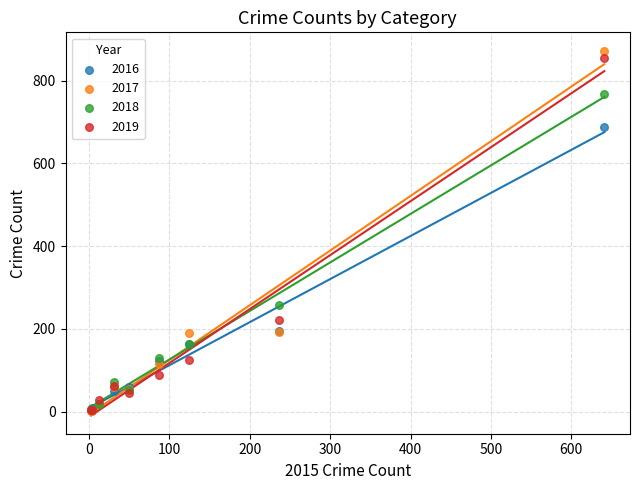

Across all series, what Y value is closest to 437?

257